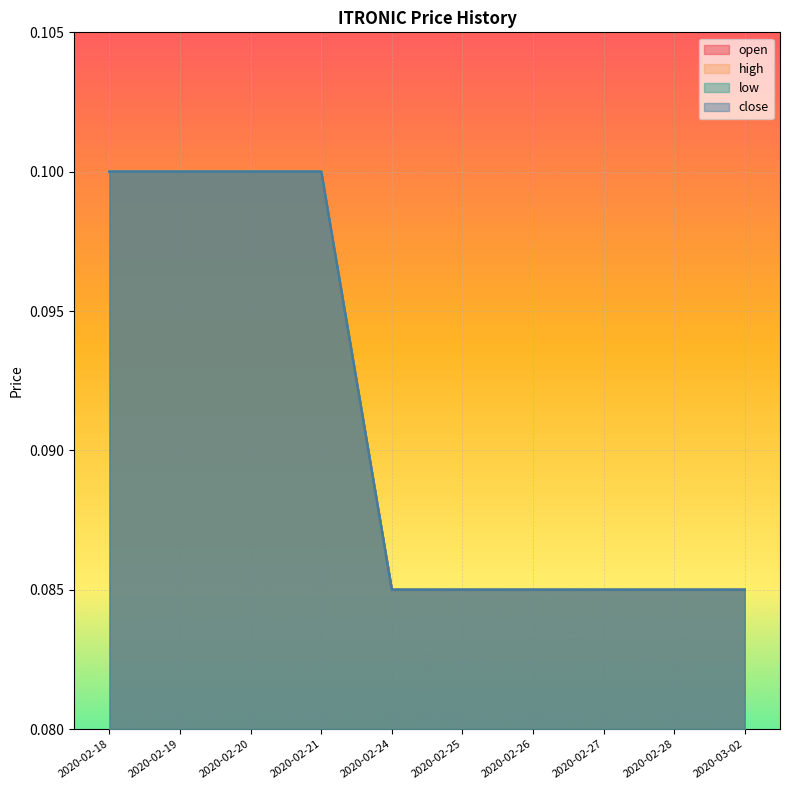

Reading left to right, what are all the values shown in this chart?

open: 0.1	0.1	0.1	0.1	0.1	0.1	0.1	0.1	0.1	0.1
high: 0.1	0.1	0.1	0.1	0.1	0.1	0.1	0.1	0.1	0.1
low: 0.1	0.1	0.1	0.1	0.1	0.1	0.1	0.1	0.1	0.1
close: 0.1	0.1	0.1	0.1	0.1	0.1	0.1	0.1	0.1	0.1